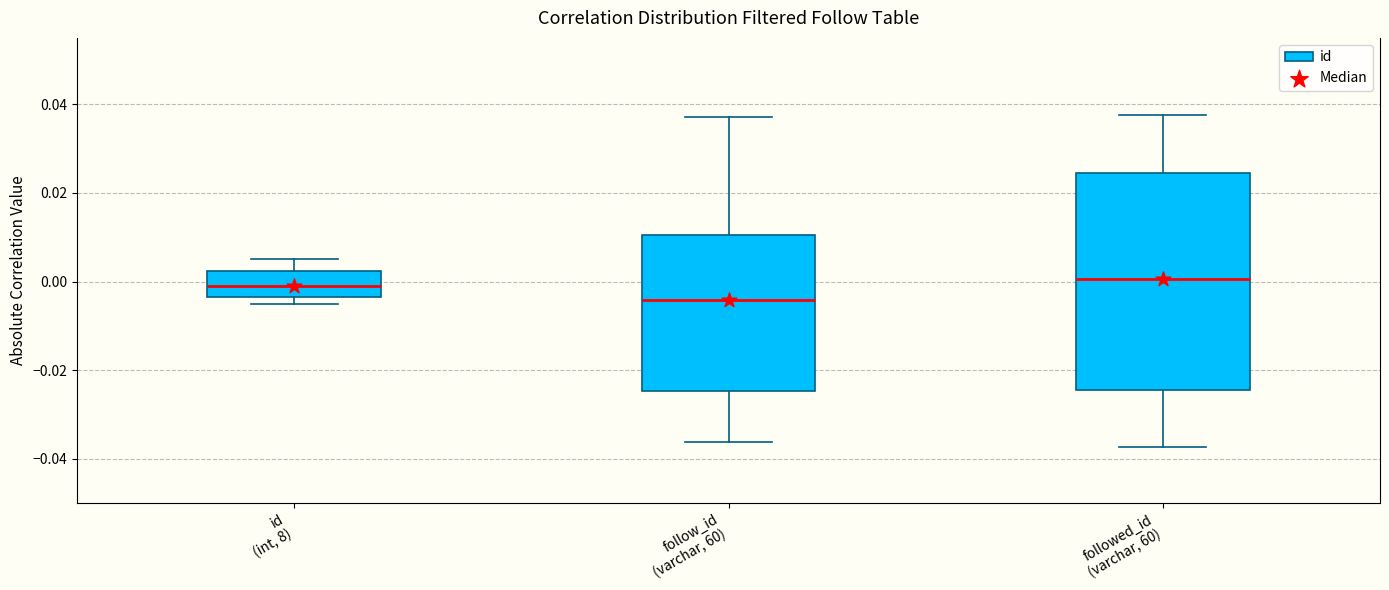

Reading left to right, read every box against the y-axis: the position of its median line, the range the box covers, and the ends of its whiskers. The values are not printed on the chart, so give them approximately, as read against the axis.

id (int, 8): median -0.002, box -0.004 to 0.002, whiskers -0.006 to 0.006
follow_id (varchar, 60): median -0.004, box -0.024 to 0.010, whiskers -0.036 to 0.038
followed_id (varchar, 60): median 0.000, box -0.024 to 0.024, whiskers -0.038 to 0.038